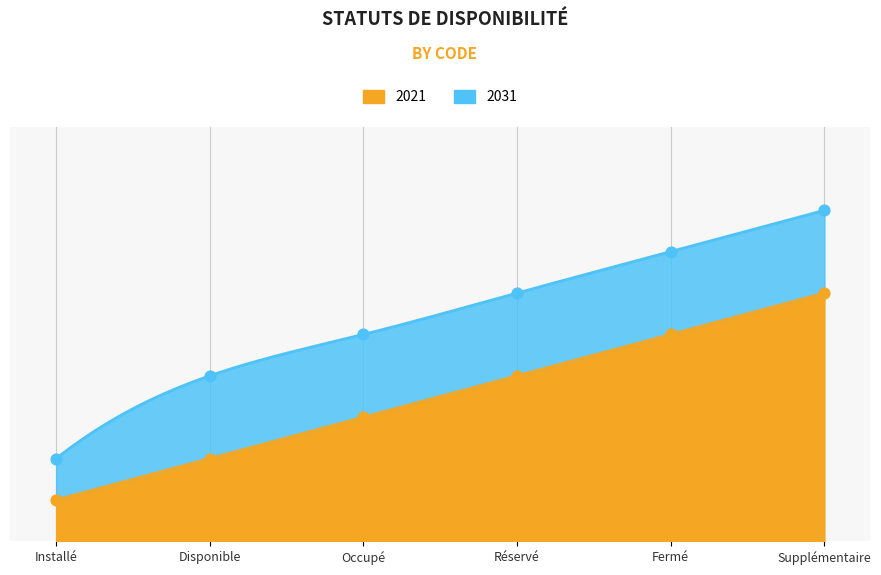

Is the value of 2031 at Fermé greater than the value of 2021 at Fermé?

Yes